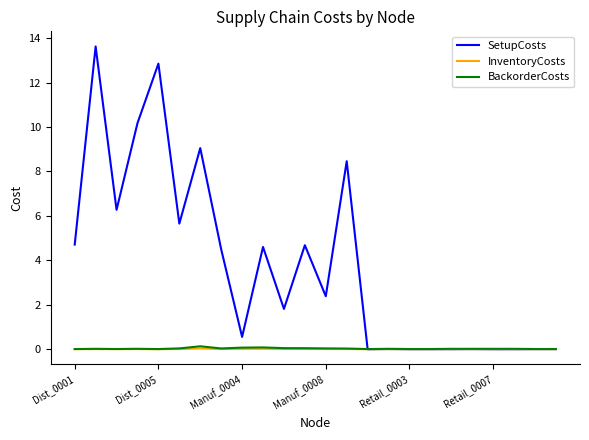

What is the maximum value for SetupCosts?

13.6